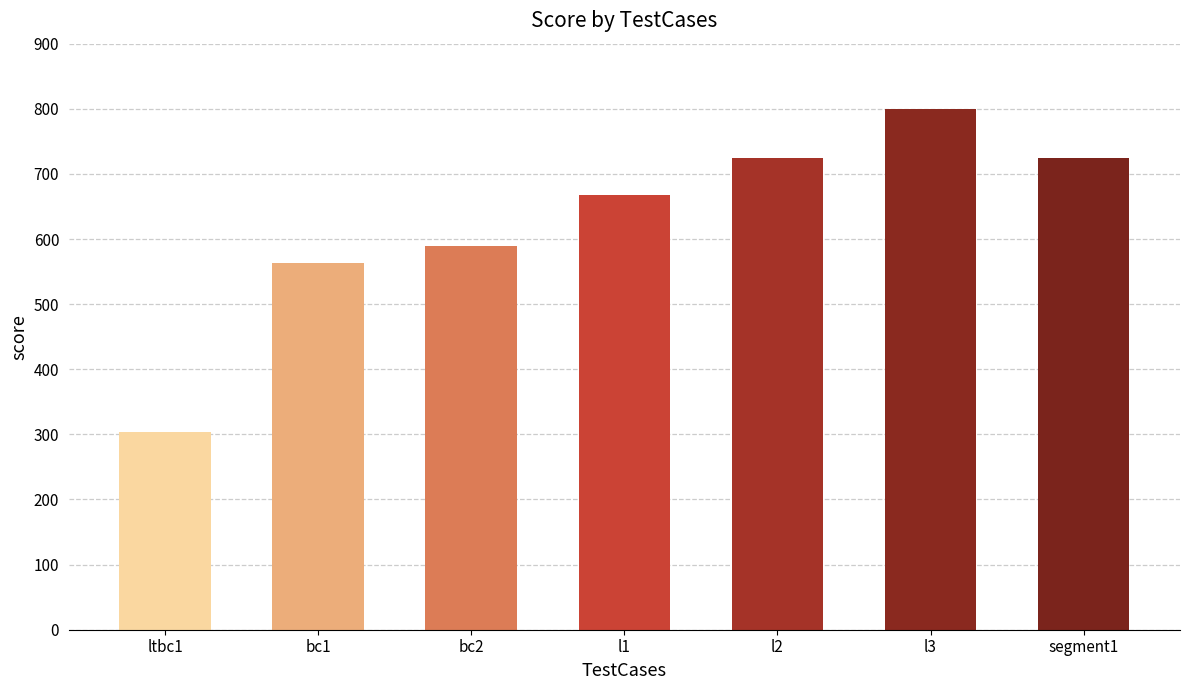

Reading right to left, extract all data points from this chart.

segment1=725	l3=800	l2=725	l1=668	bc2=590	bc1=563	ltbc1=303